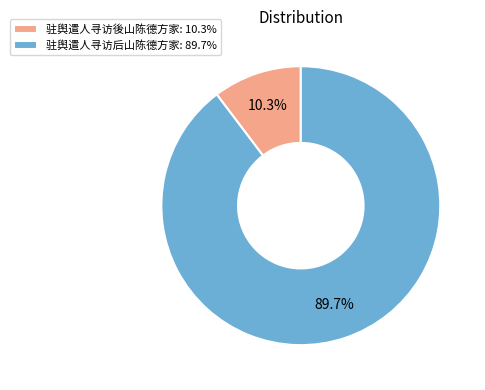

What percentage do 驻舆遣人寻访後山陈德方家 and 驻舆遣人寻访后山陈德方家 together represent?

100.0%